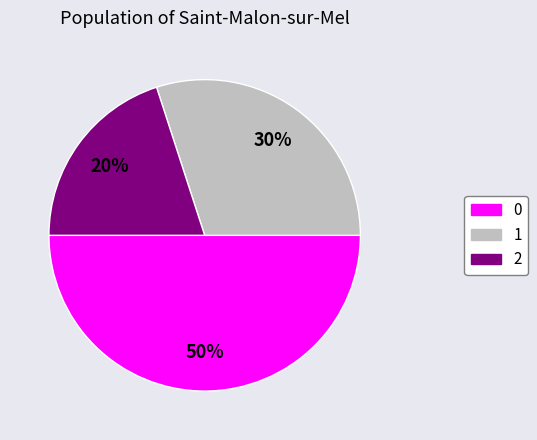

Rank the categories by value from highest to lowest.

0, 1, 2